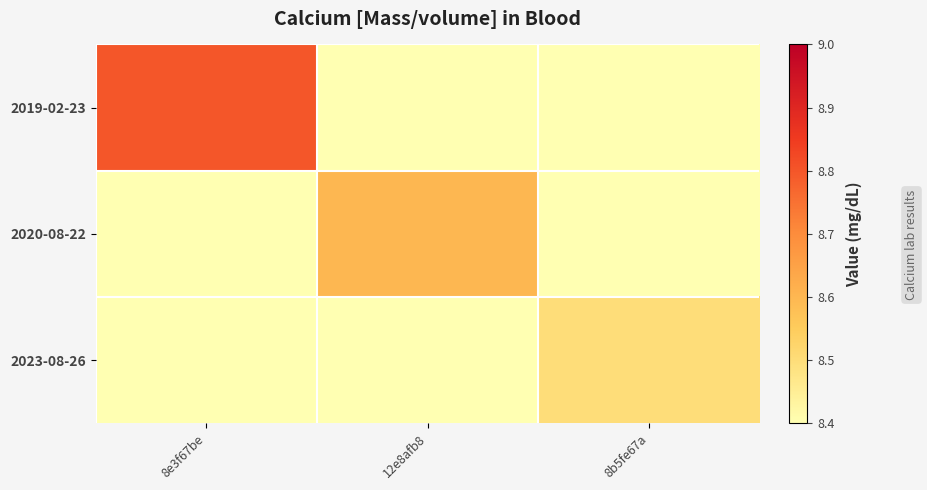

Count the number of data series in this chart.

3